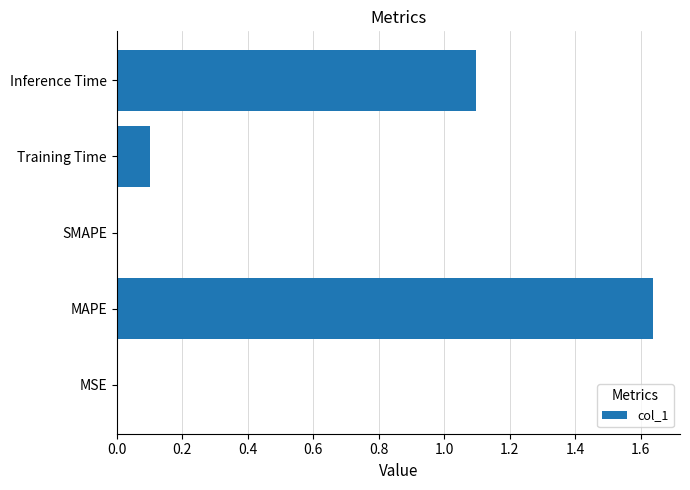

What is the sum of the values at Training Time and Inference Time?

1.2